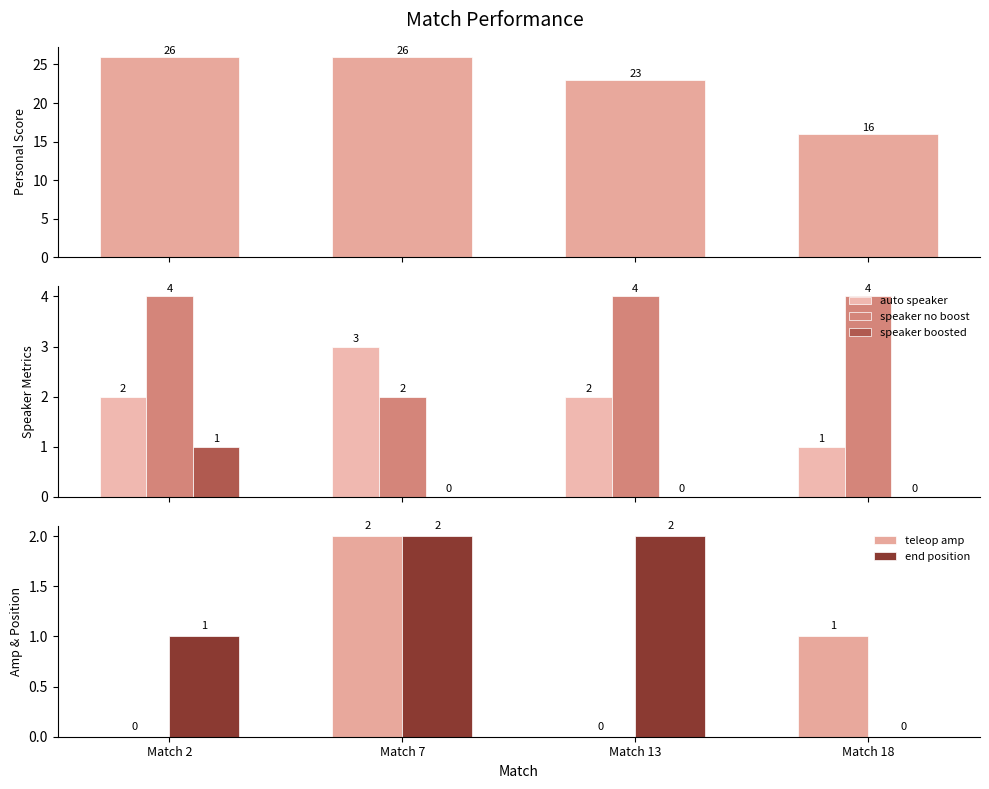

True or false: end position has a value of 1 at Match 18.

False